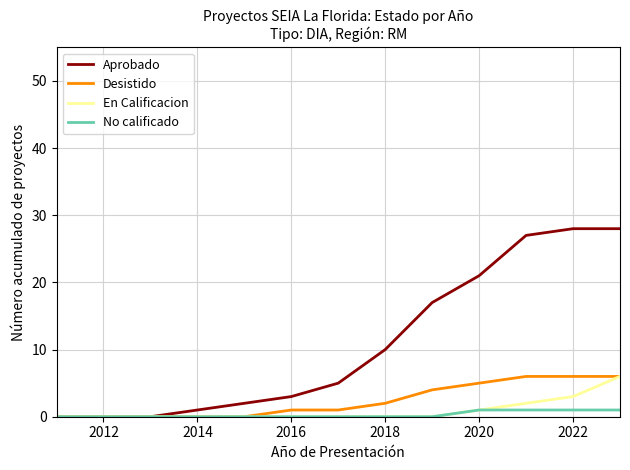

Which series has the largest total across all categories?

Aprobado